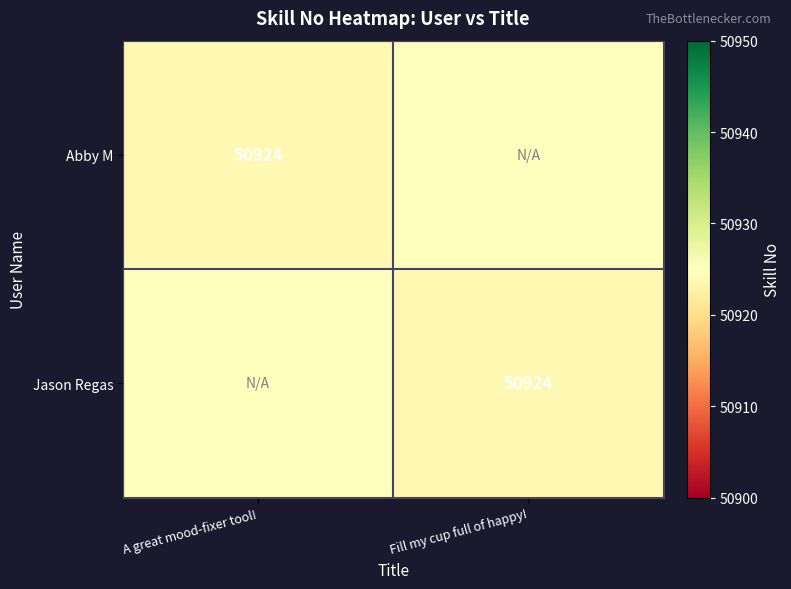

The Abby M series shows 76022 at A great mood-fixer tool!. True or false?

False